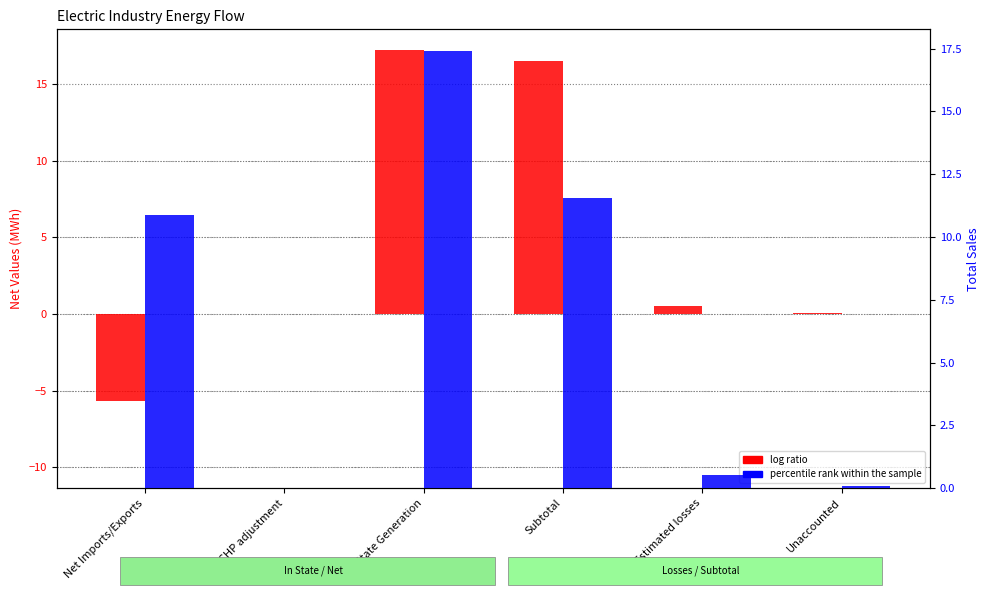

The log ratio series shows 16.5 at Subtotal. True or false?

True